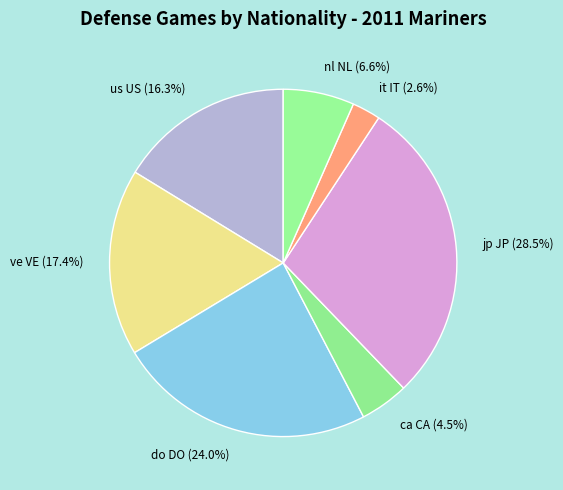

How many segments does this pie chart have?

7